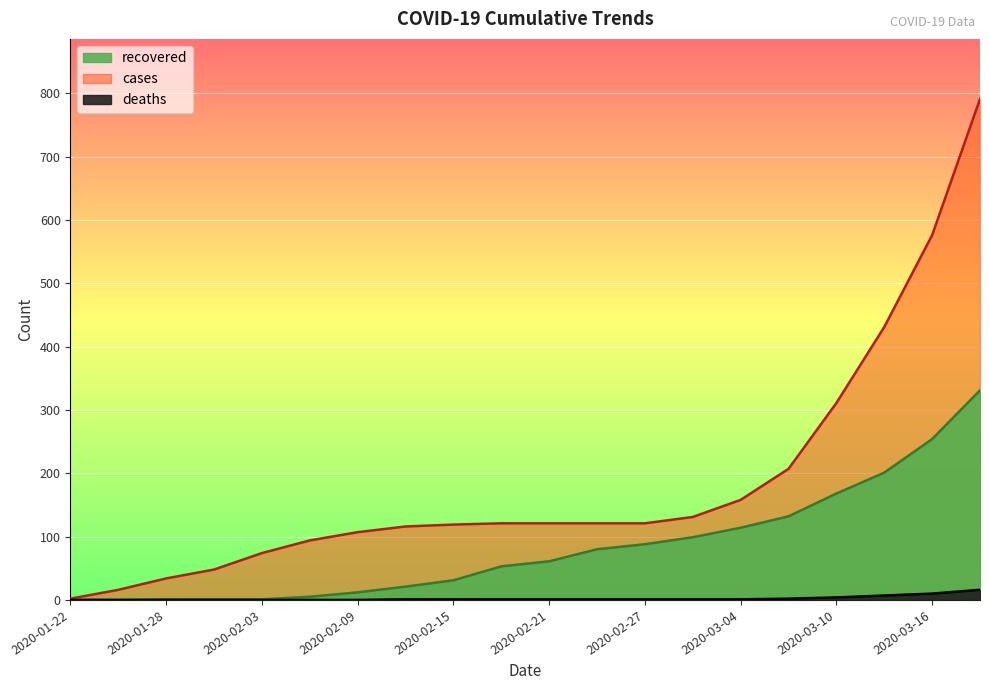

True or false: deaths and cases cross at least once.

False